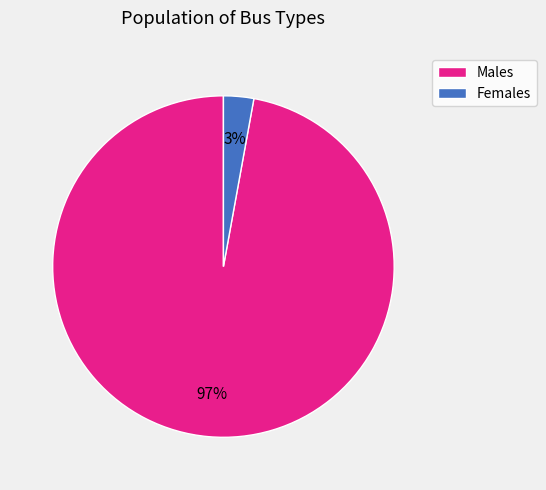

Which has a higher value, Females or Males?

Males